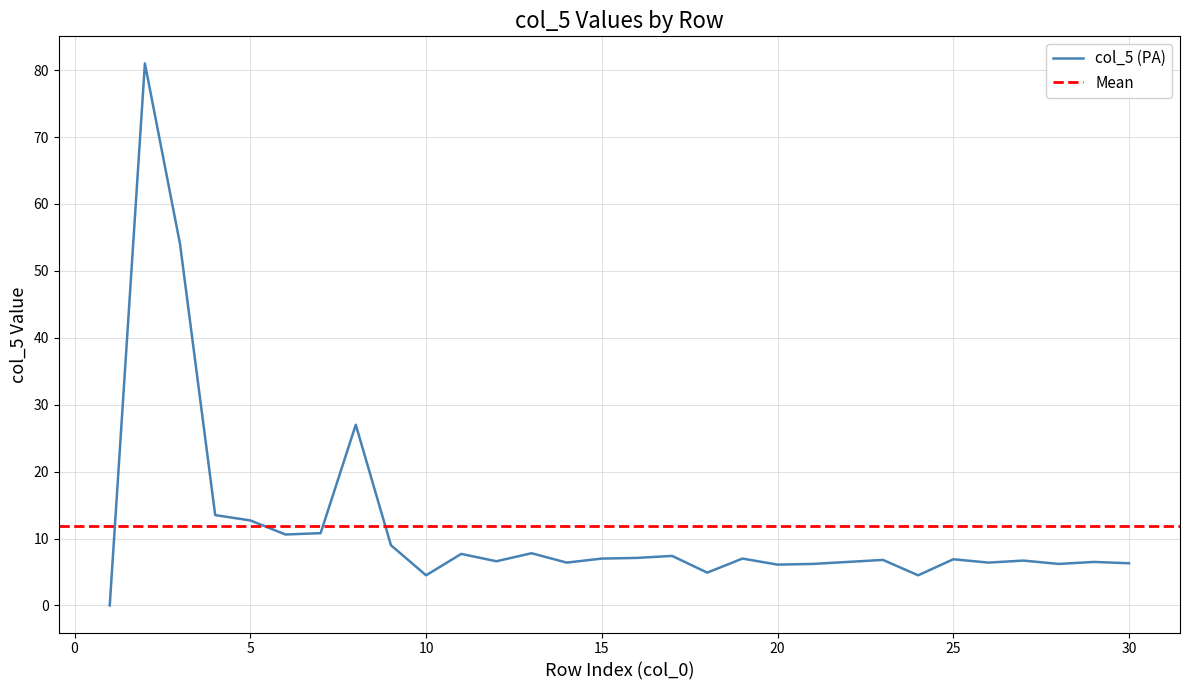

How many lines are shown in the chart?

1